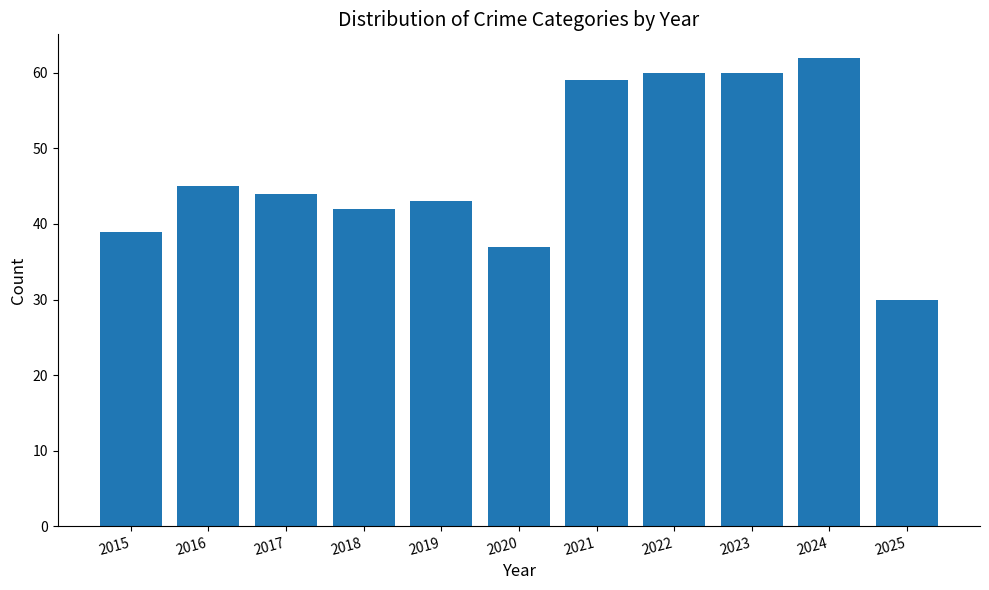

What is the approximate value at 2022, to the nearest 10?

60